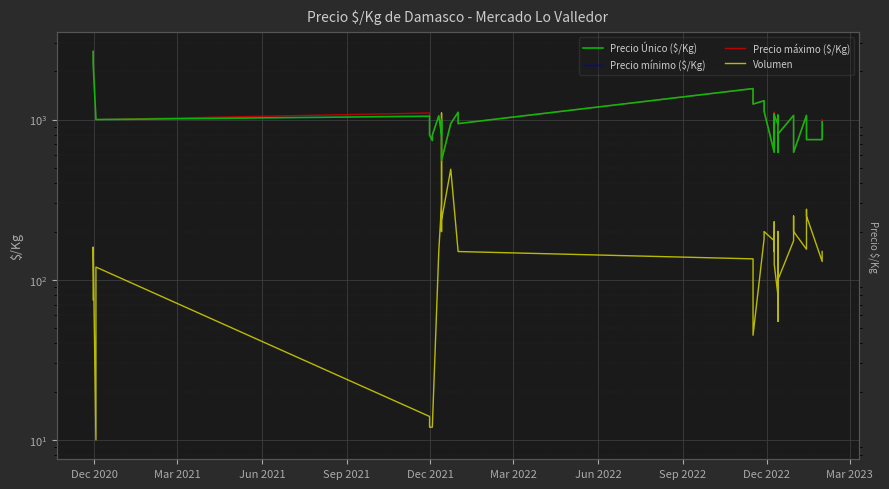

Which series has the largest range (max minus min)?

Precio Único ($/Kg)